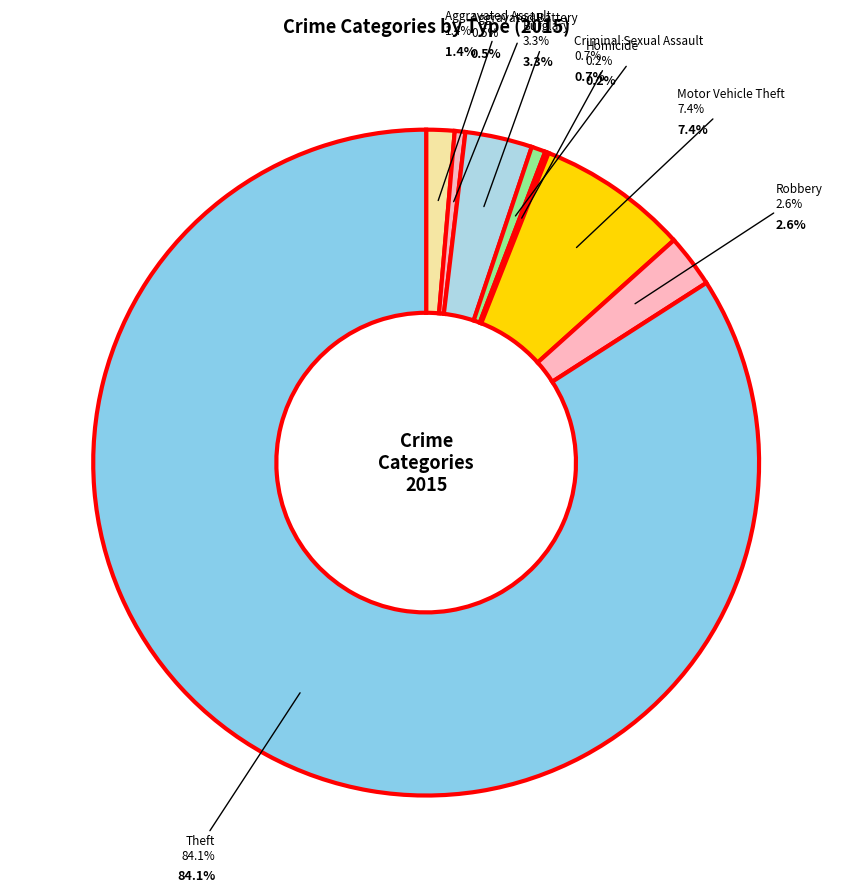

How many segments does this pie chart have?

8